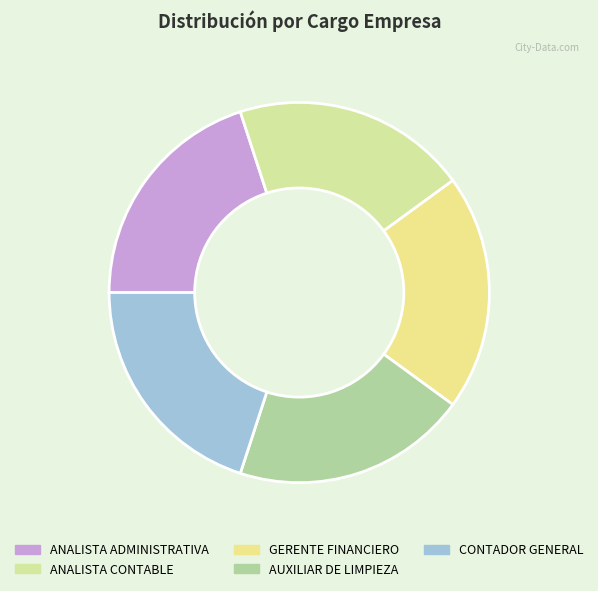

How many segments does this pie chart have?

5